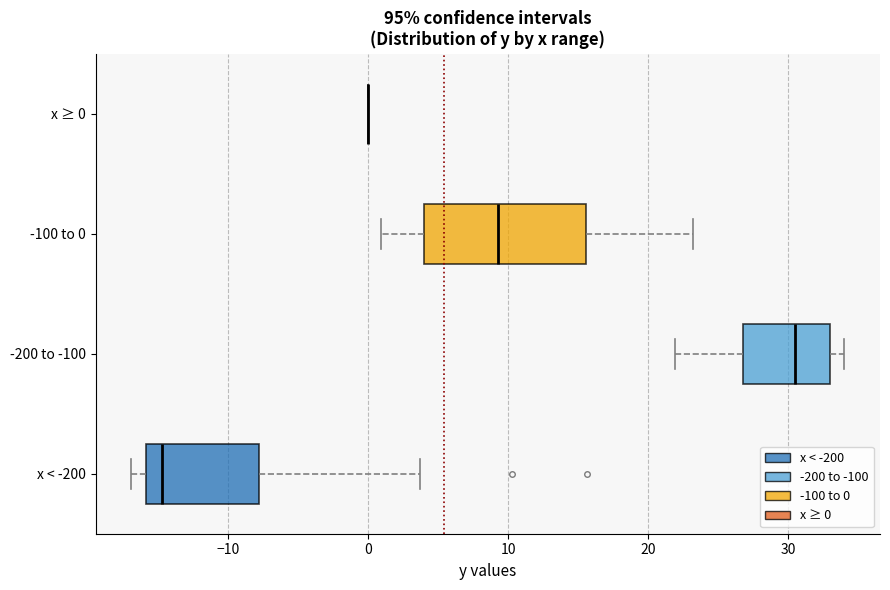

Where is the right edge of the box for x < -200 on the x-axis? The values are not printed on the chart, so give them approximately, as read against the axis.

-8